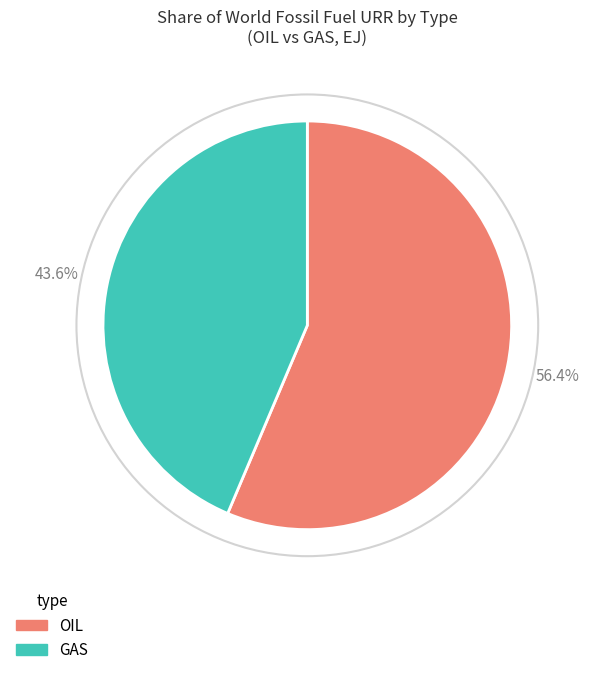

What is the largest slice in the pie chart?

OIL